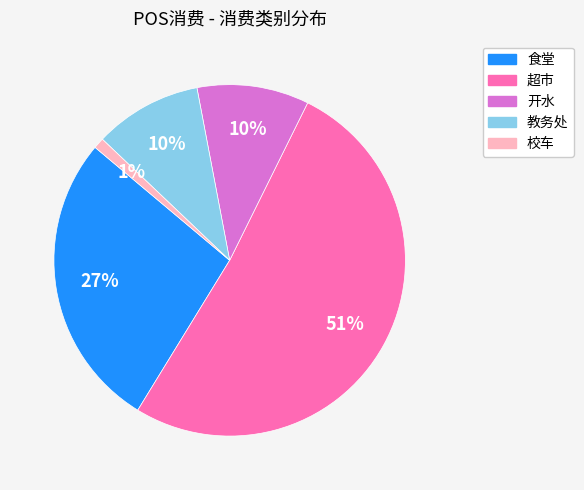

Is the sum of 超市 and 校车 greater than half?

Yes